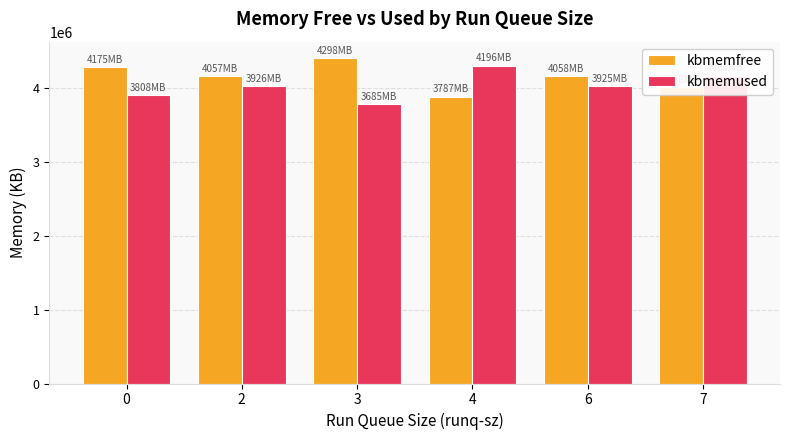

Is it true that kbmemused equals 5375785.5 at 3?

False